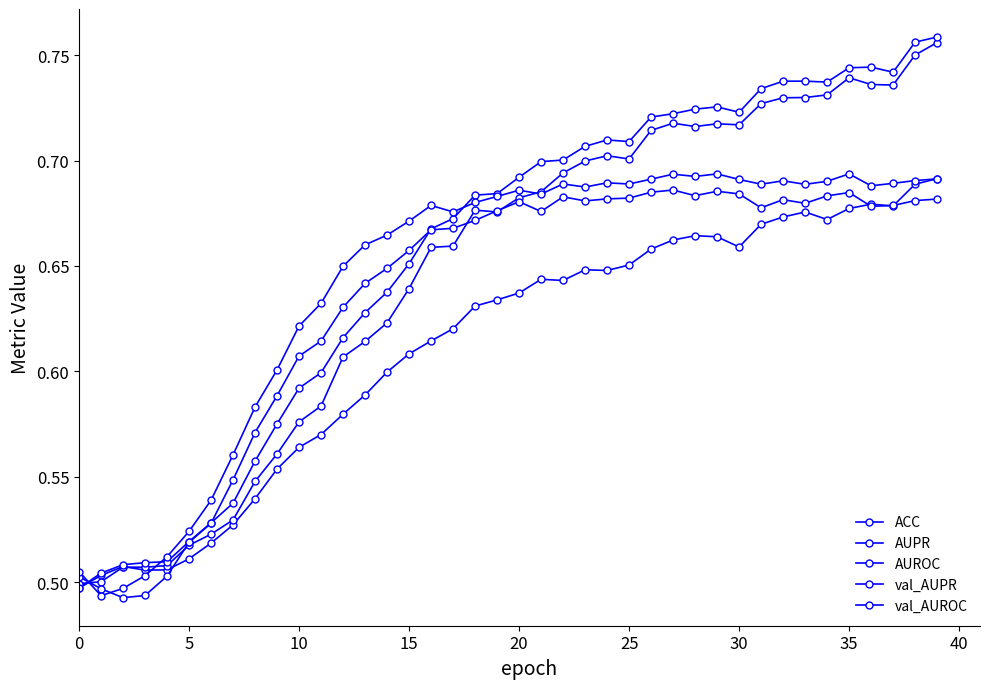

How many distinct data groups are displayed?

5